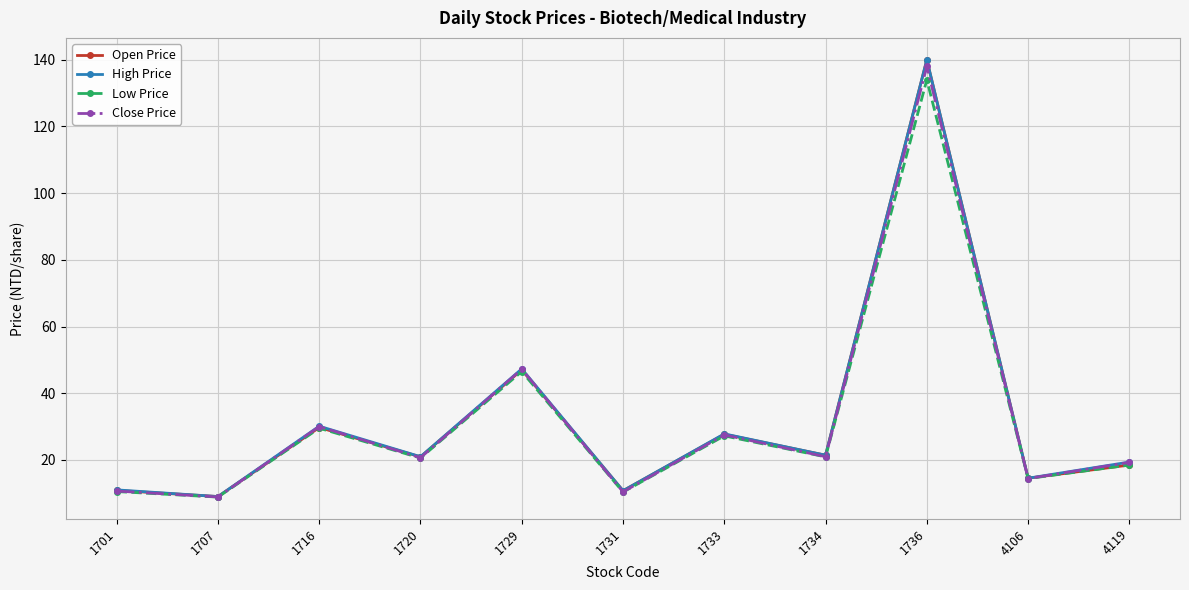

What is the spread (max minus min) of values at 1731?

0.4